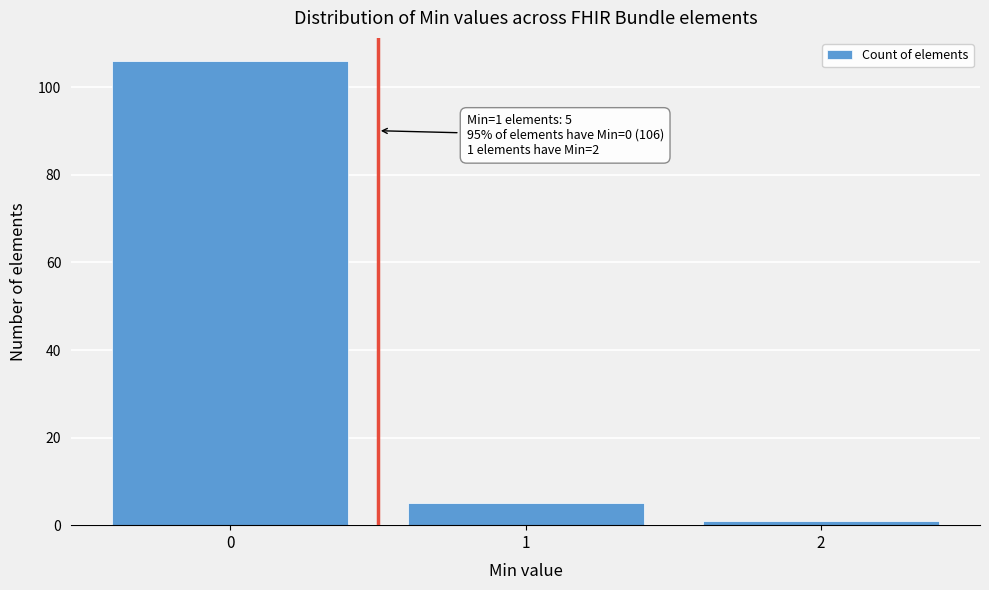

Reading left to right, list all the values displayed in this chart.

106	5	1